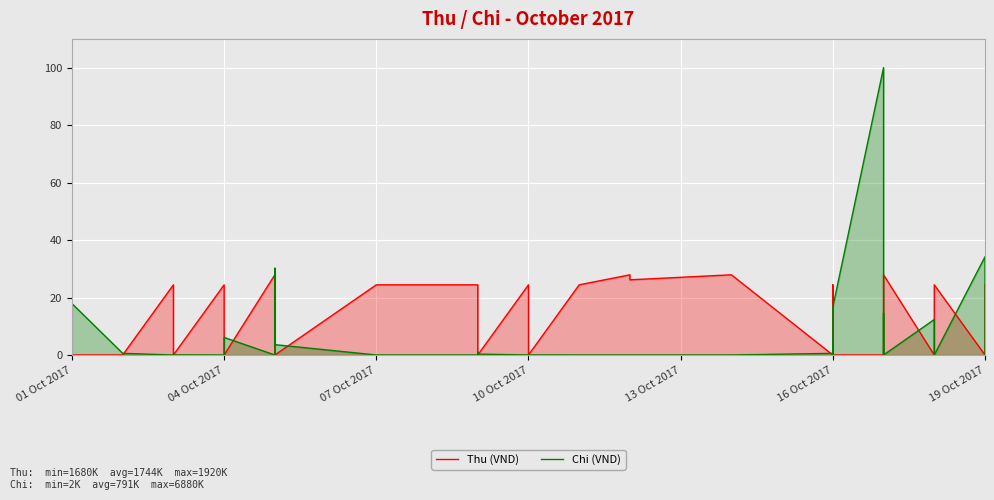

How many interior local peaks does the Chi (VND) series have?

12